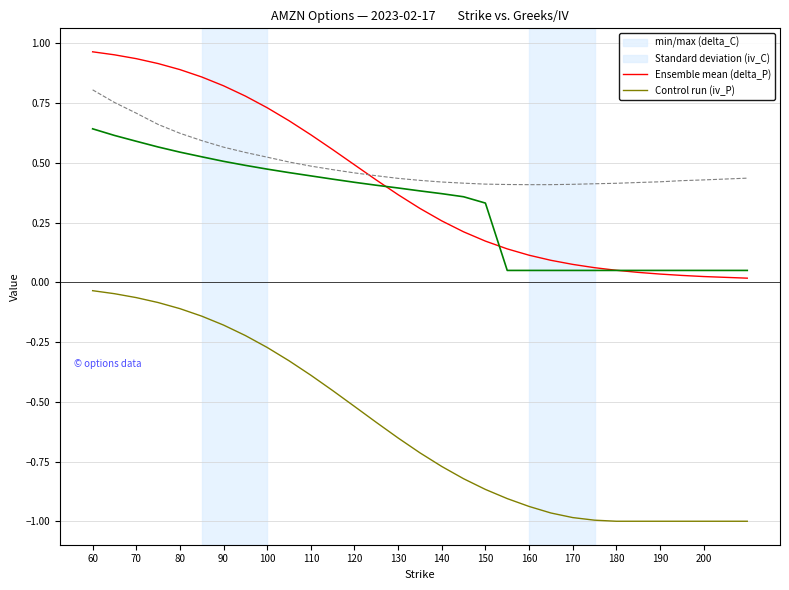

Is this an area chart (filled region under the line)?

No